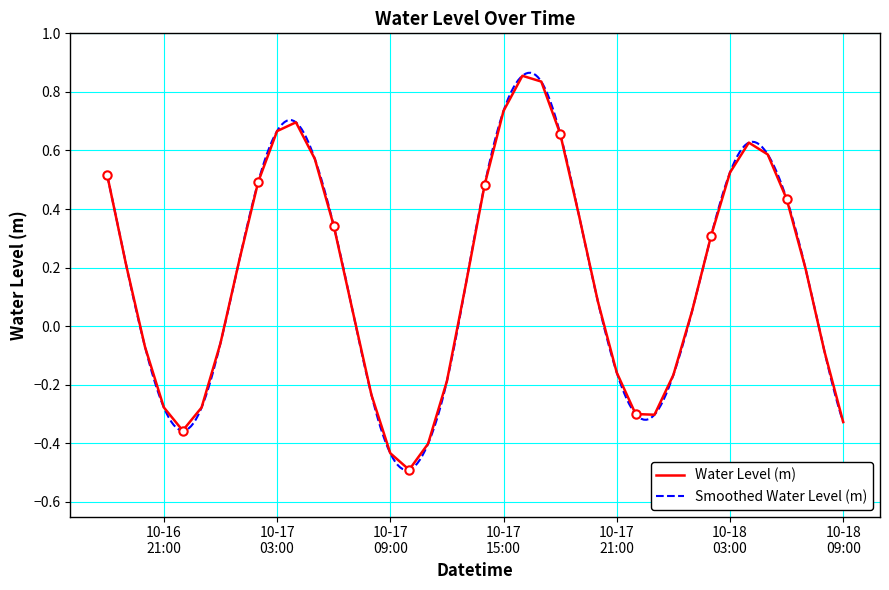

Read the value at 2023-10-17 01:00:00.

0.2